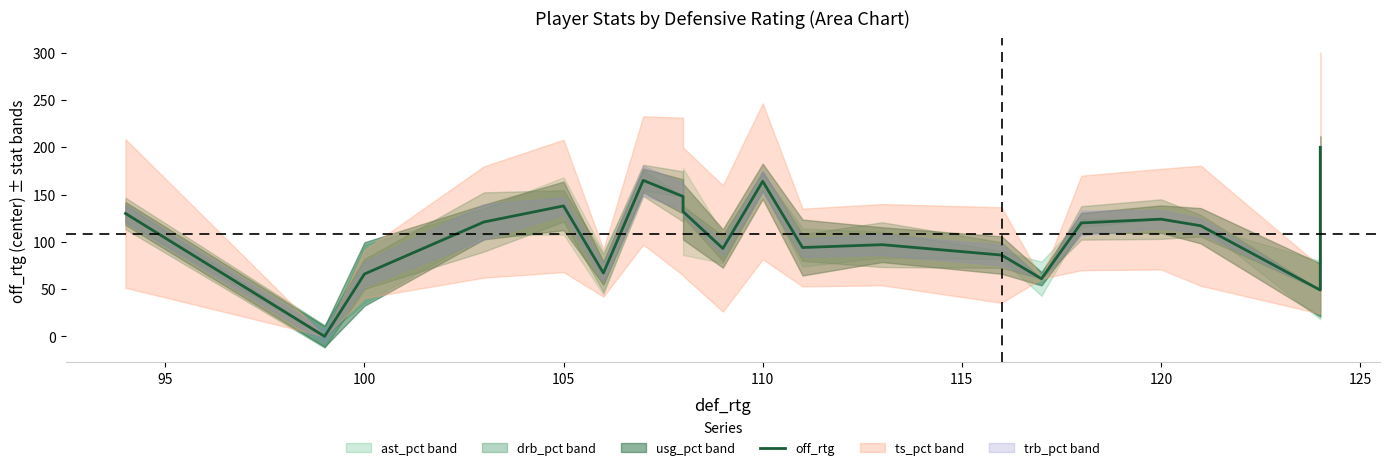

Is this an area chart (filled region under the line)?

No